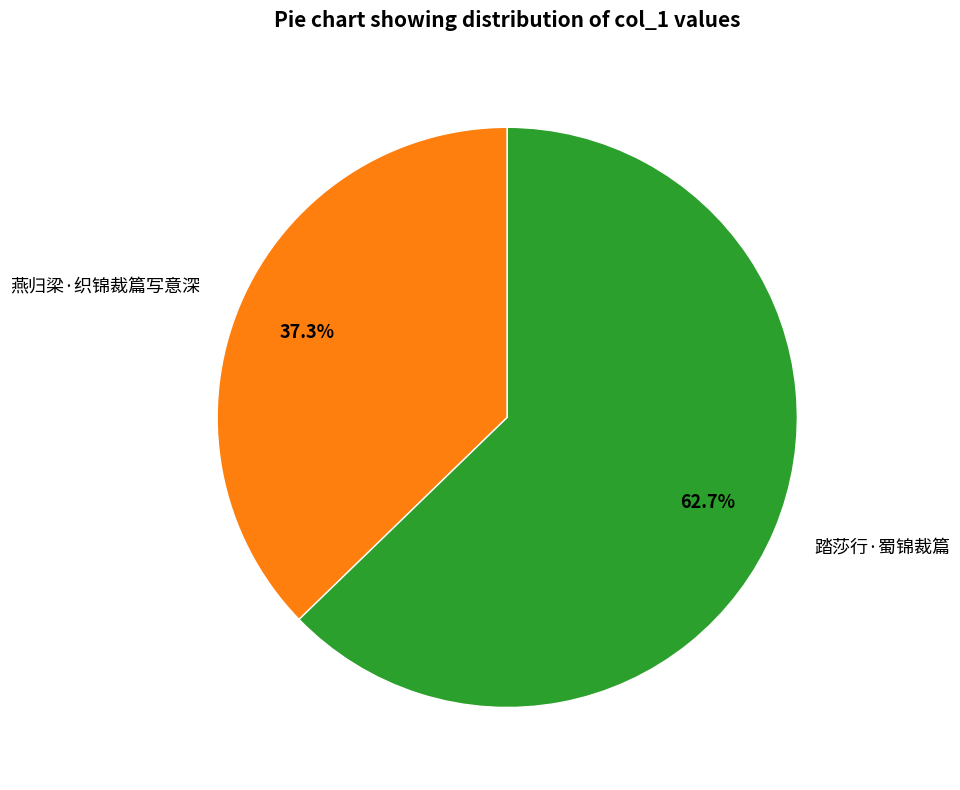

Count the number of slices in the pie.

2